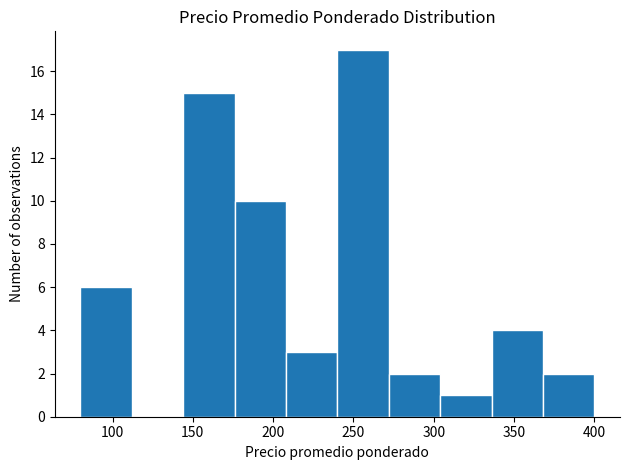

Reading left to right, transcribe this chart: for each bar, give the range it covers on the x-axis and its height. Neither the bar edges nor the heights are printed on the chart, so give them approximately, as read against the axes.

80 to 112: 6
112 to 144: 0
144 to 176: 15
176 to 208: 10
208 to 240: 3
240 to 272: 17
272 to 304: 2
304 to 336: 1
336 to 368: 4
368 to 400: 2